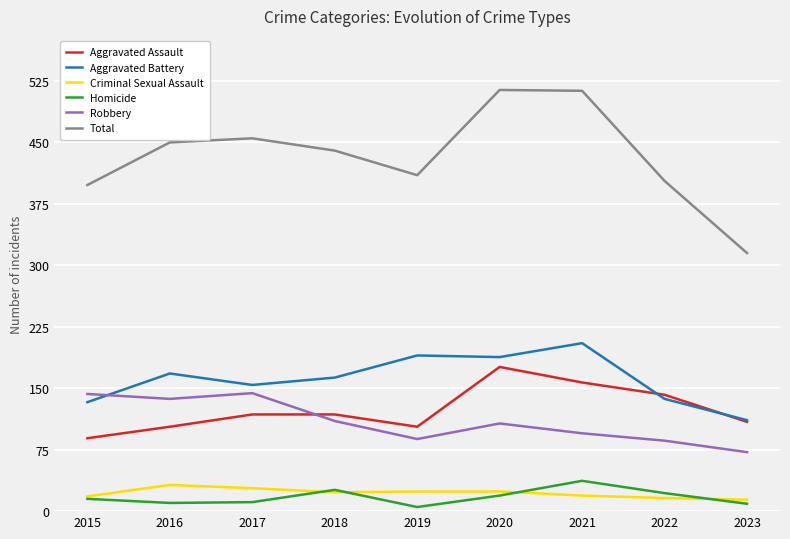

What is the difference between the Homicide values at 2016 and 2017?

1